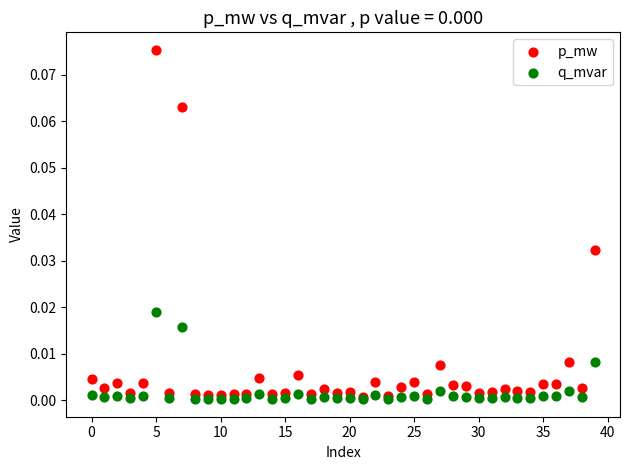

Which series has the widest spread of Y values?

p_mw